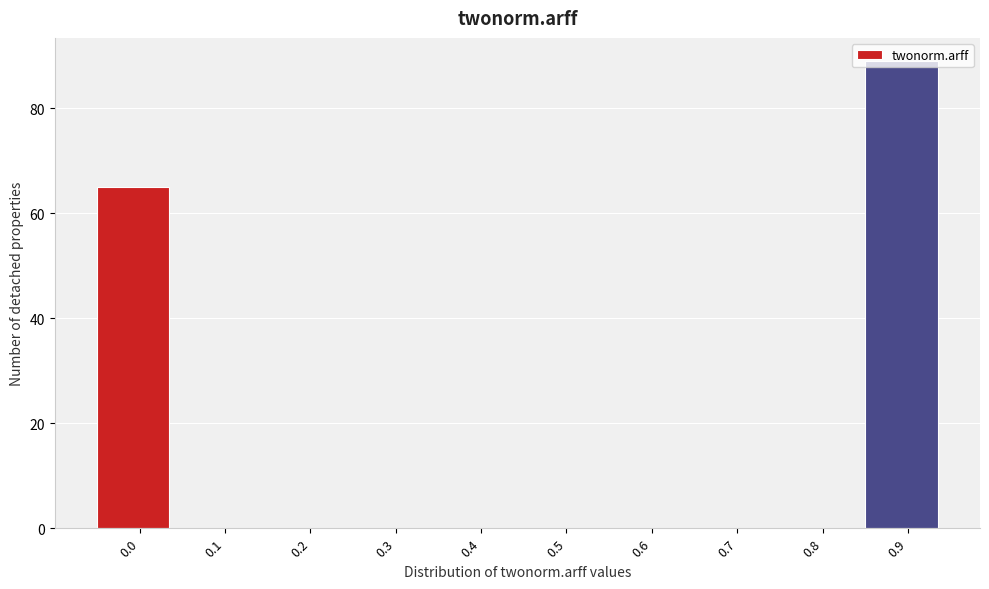

Is it true that the value at 0.4 is 0?

True